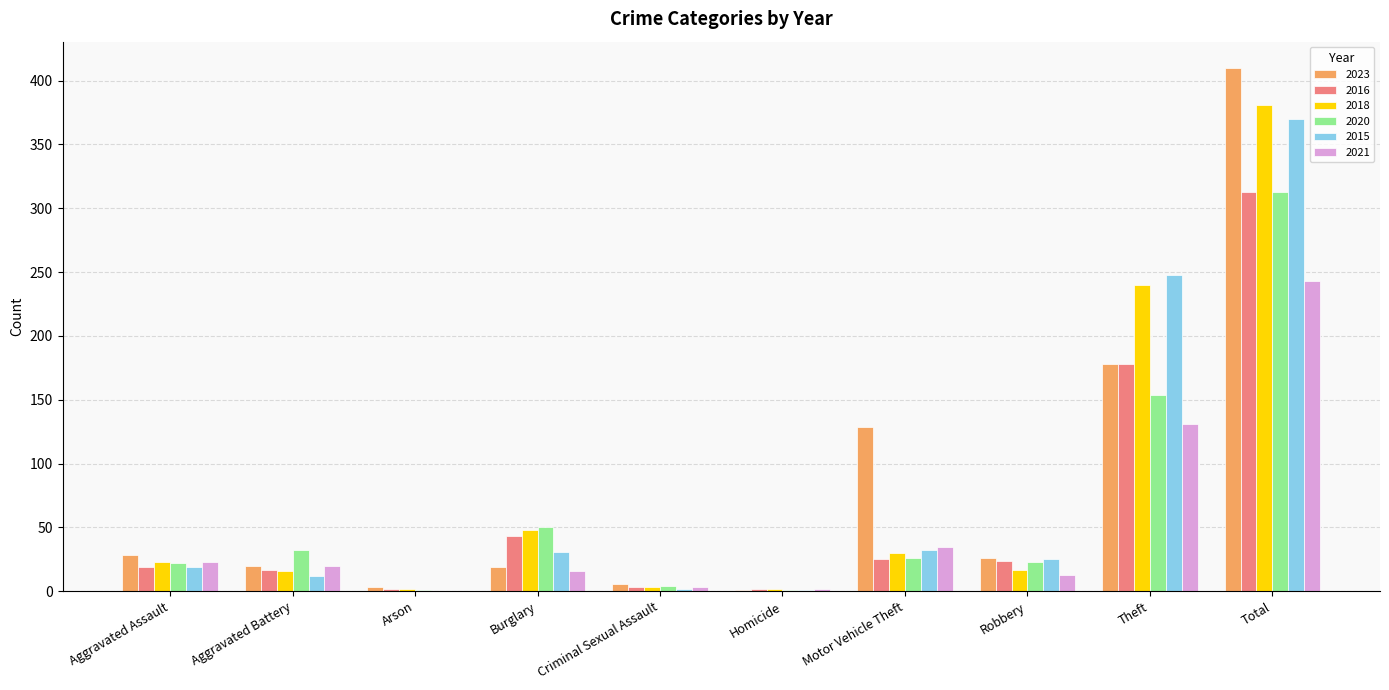

At which category does the chart reach its peak across all series?

Total